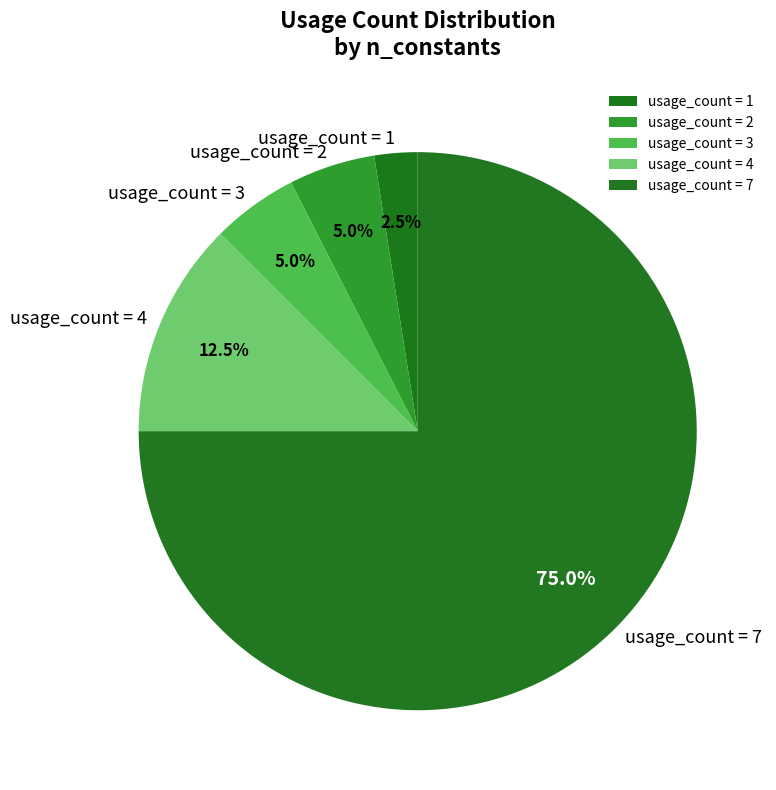

Which category has the biggest portion of the pie?

usage_count = 7